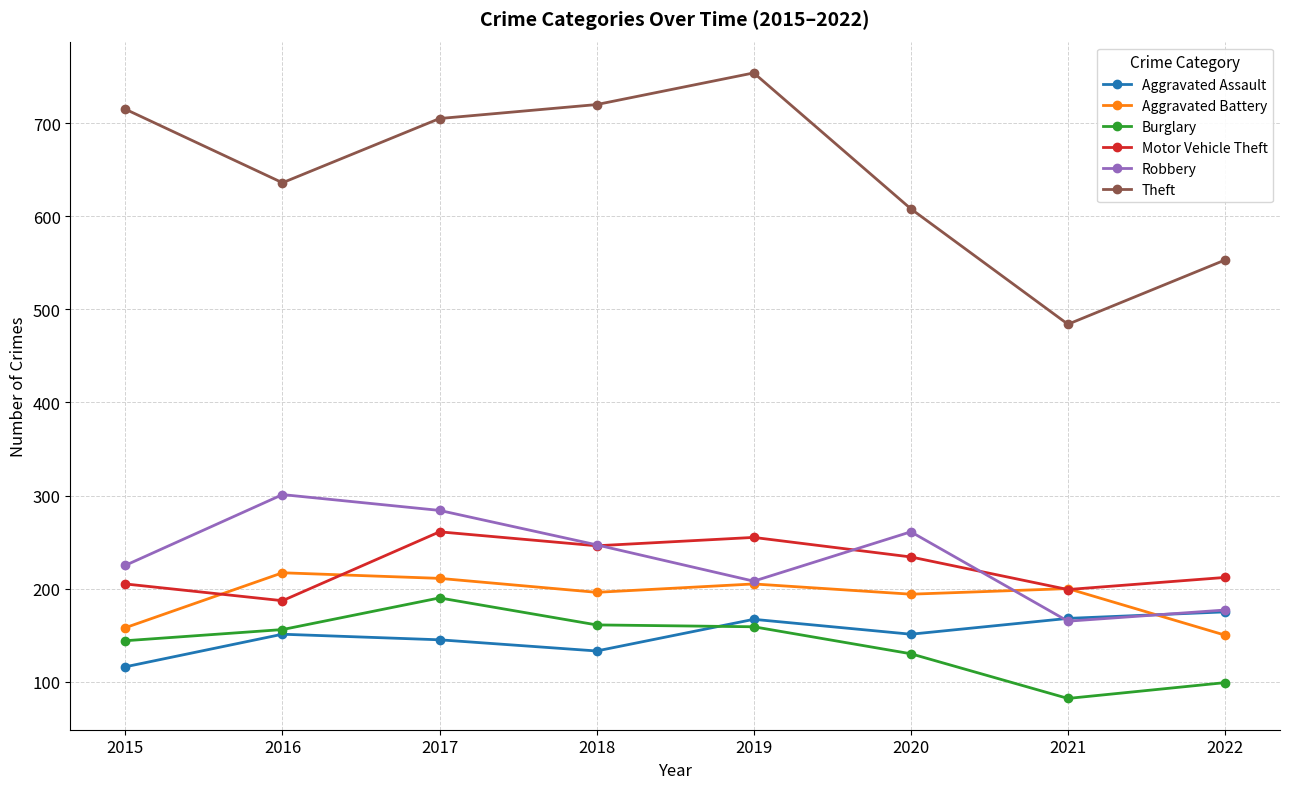

What is the difference between the maximum and minimum values in the Motor Vehicle Theft series?

74